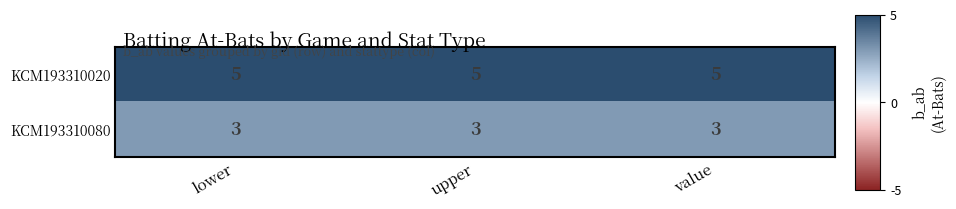

Rank the series by their maximum value, from highest to lowest.

KCM193310020, KCM193310080